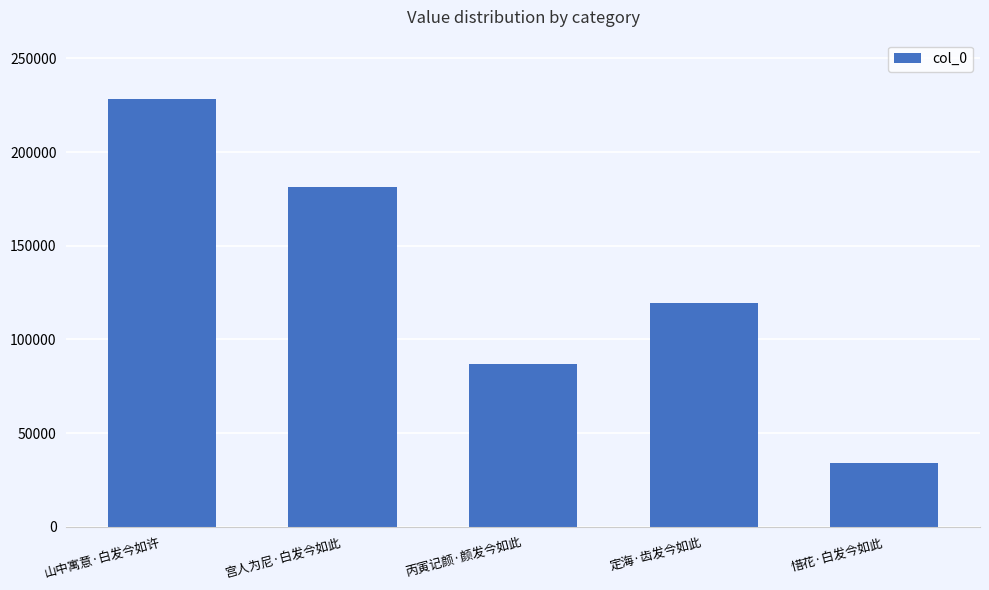

True or false: the data shows 86694 at 丙寅记颜·颜发今如此.

True